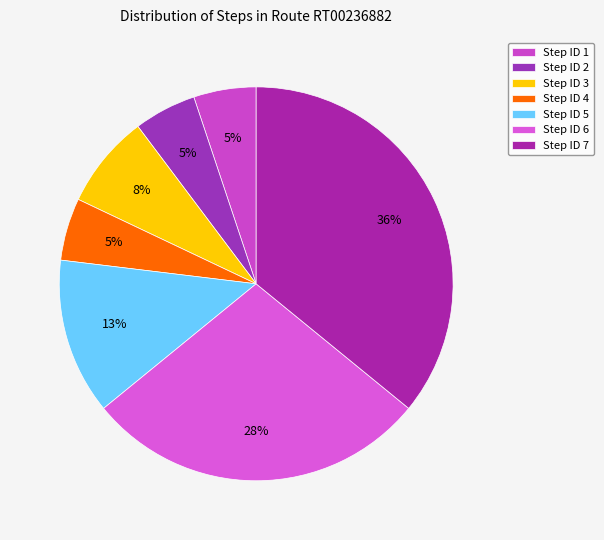

Which slice is the largest?

Step ID 7